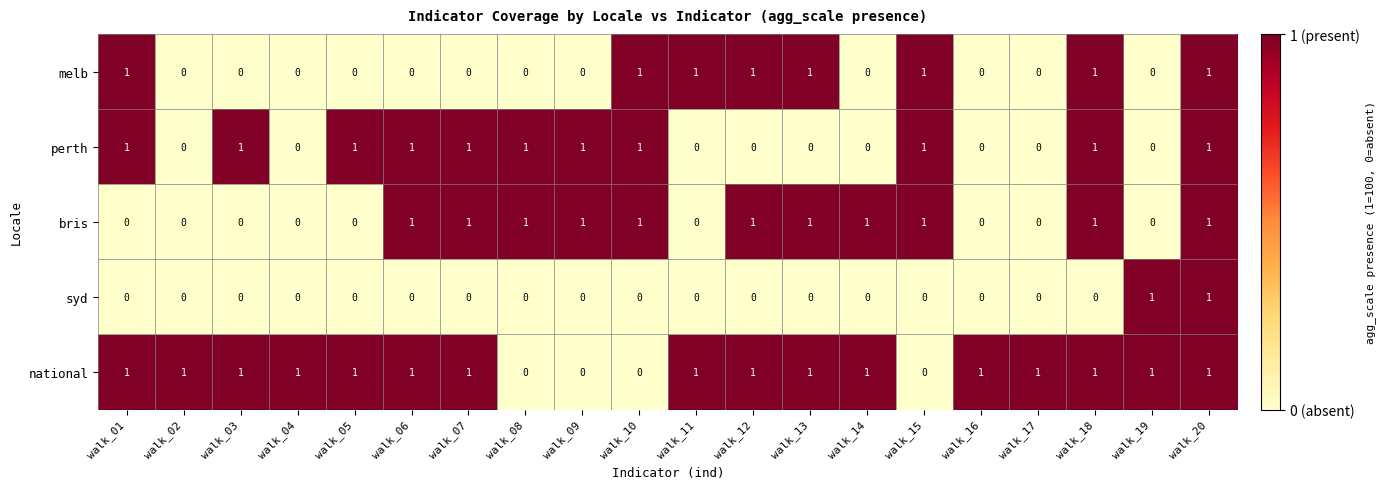

Is it true that national equals 1 at walk_13?

True